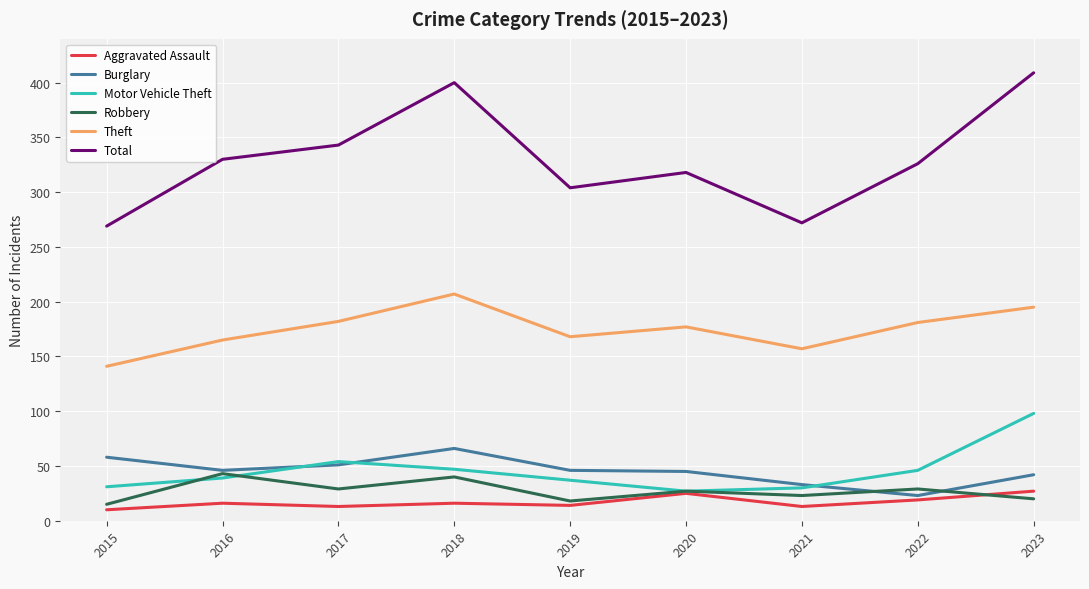

Is it true that Motor Vehicle Theft equals 54 at 2015?

False